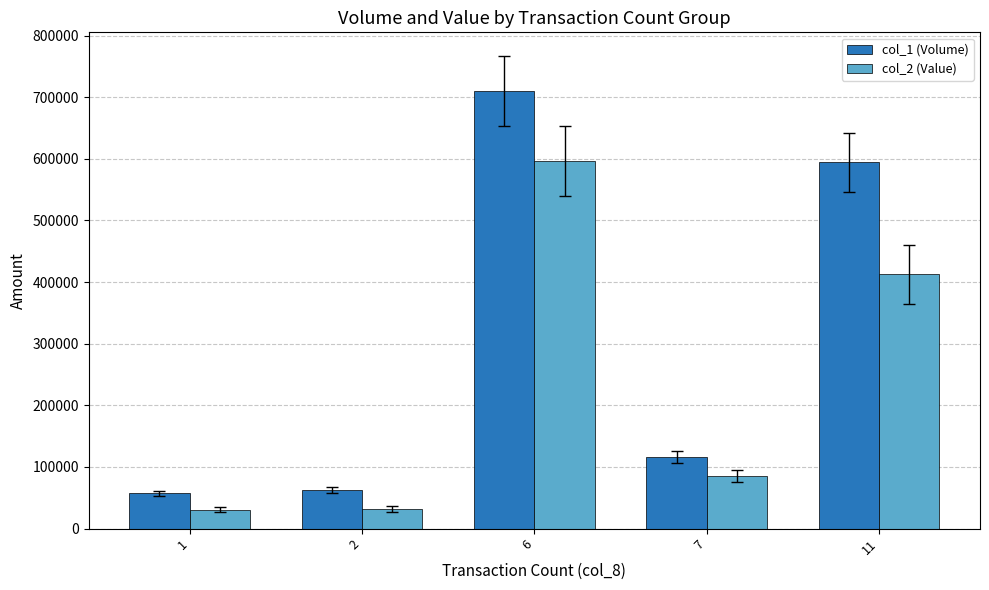

Is it true that col_2 (Value) equals 247768 at 6?

False